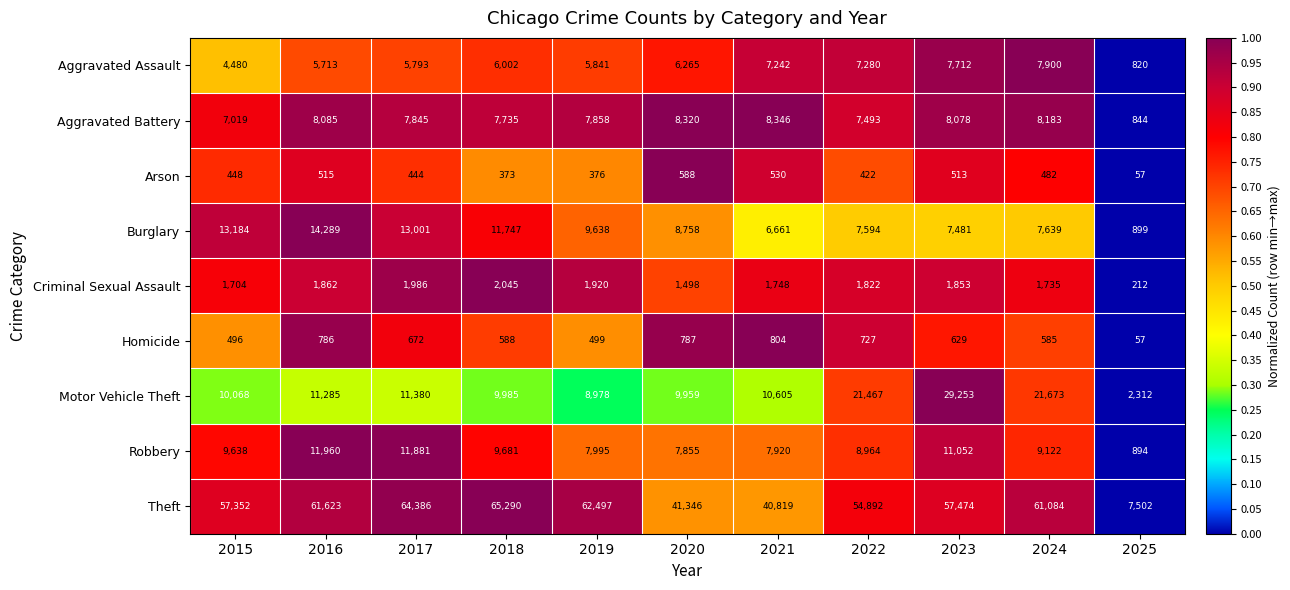

Which series has the largest total across all categories?

Theft